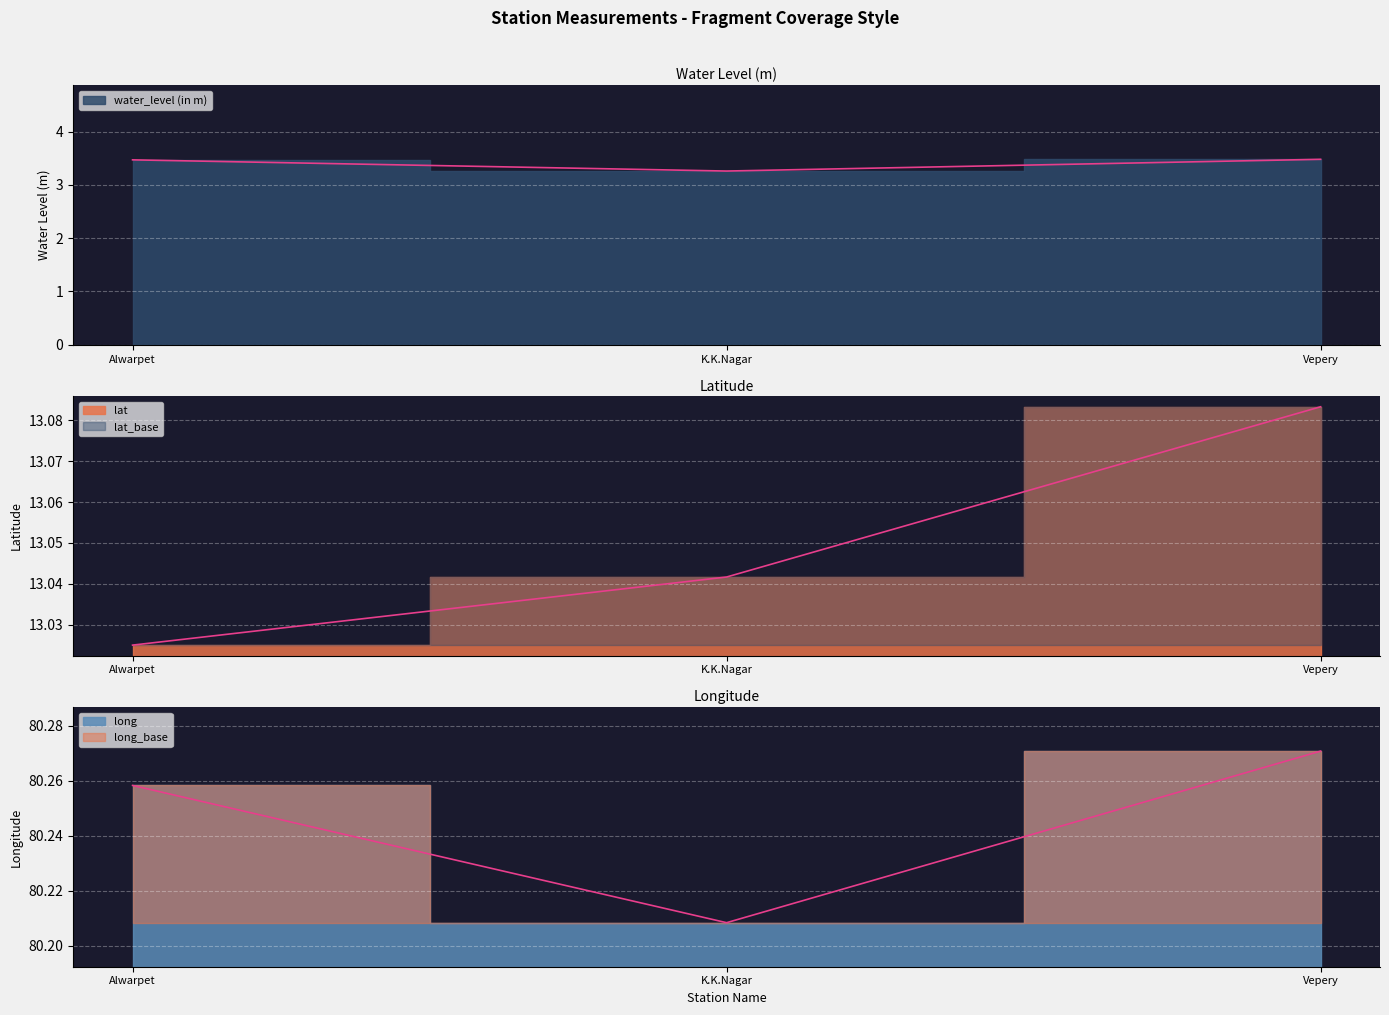

Reading right to left, what are all the values shown in this chart?

water_level (in m): Vepery=3.5	K.K.Nagar=3.3	Alwarpet=3.5
lat: Vepery=13.1	K.K.Nagar=13.0	Alwarpet=13.0
long: Vepery=80.3	K.K.Nagar=80.2	Alwarpet=80.3